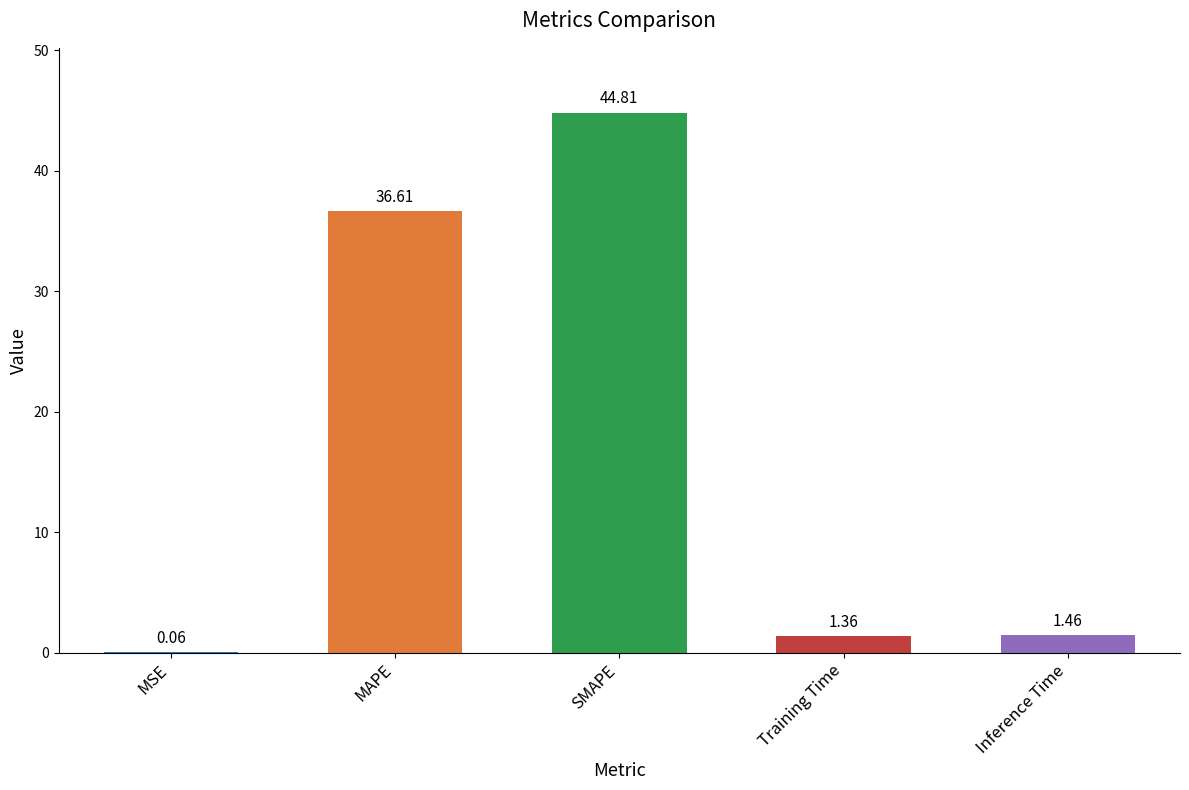

At which category does the chart reach its peak across all series?

SMAPE